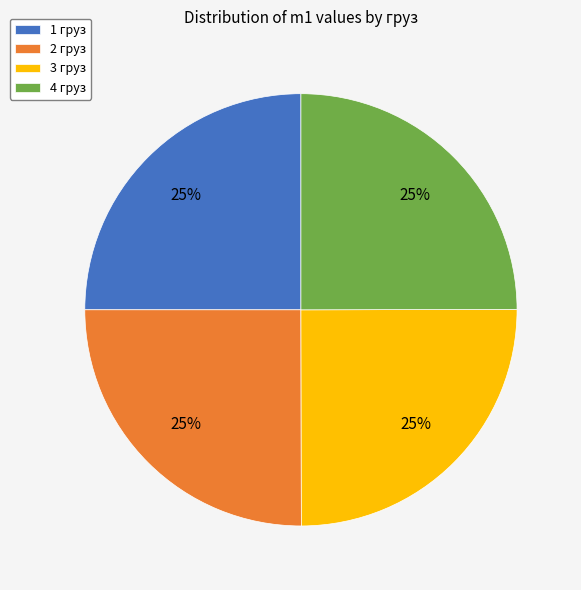

Approximately how many times larger is the value at 3 груз compared to 4 груз?

1.0